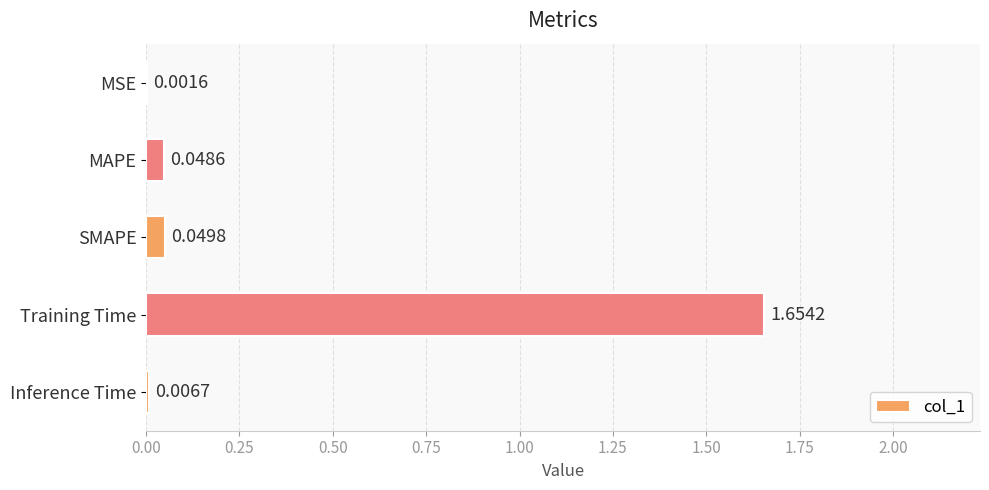

Which has a higher value, Training Time or MSE?

Training Time